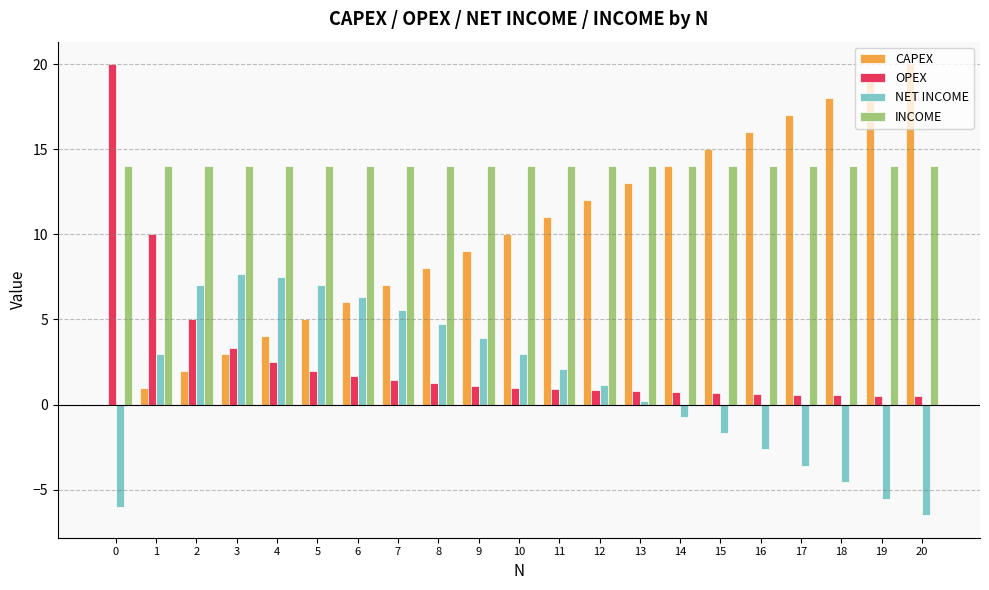

The NET INCOME series shows -6.0 at 0. True or false?

True